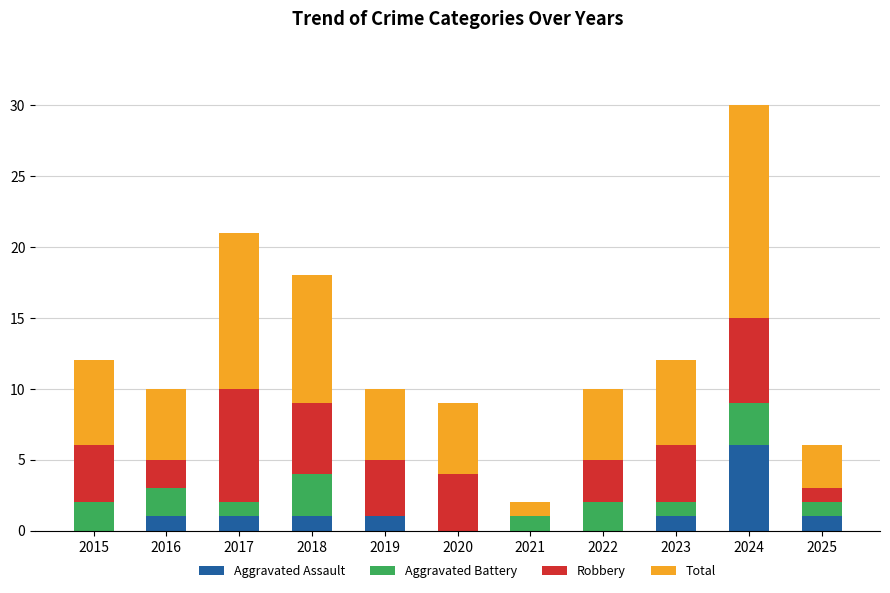

At which category is the sum across all series the highest?

2024